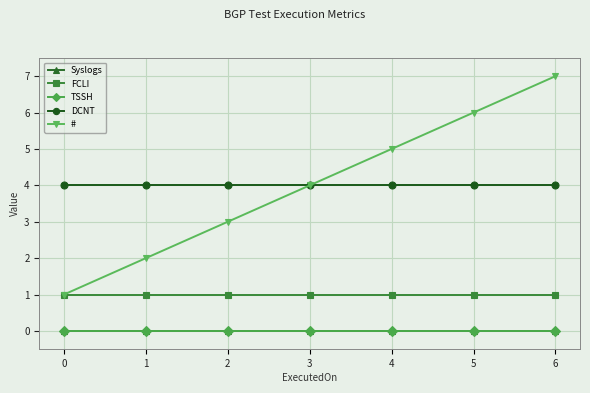

Does the chart have visible grid lines?

Yes